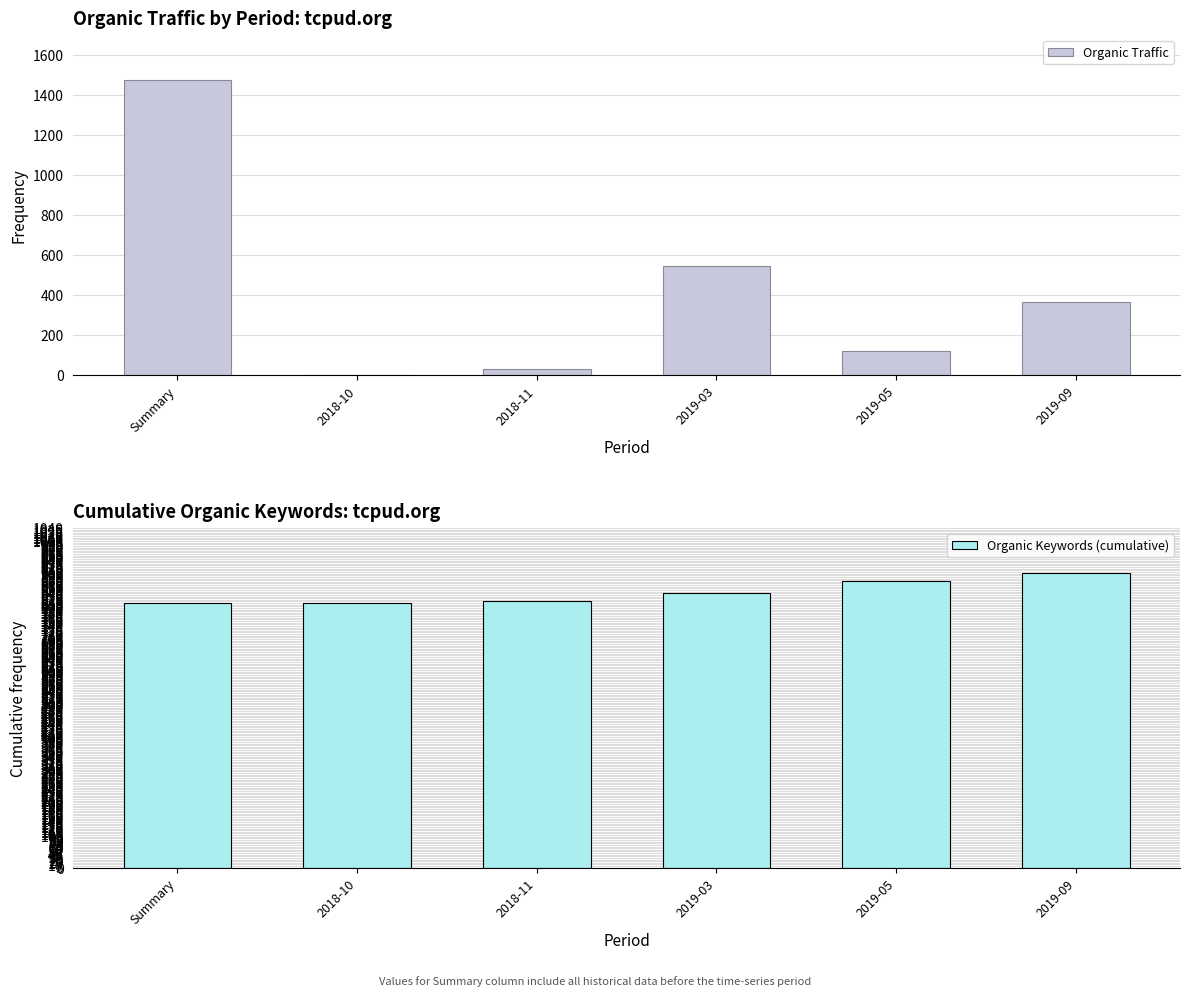

What are all the series names shown in the legend?

Organic Traffic, Organic Keywords (cumulative)